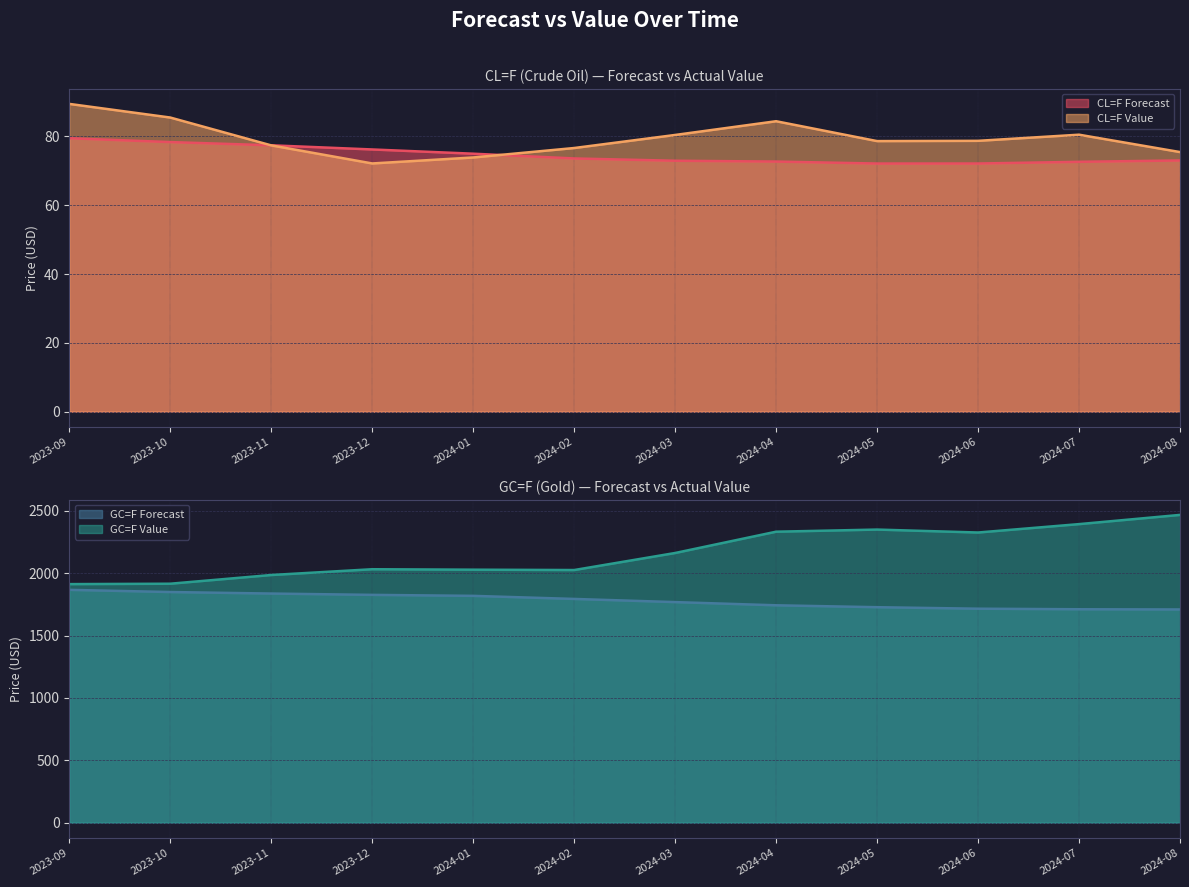

What is the spread (max minus min) of values at 2024-05?

2277.5